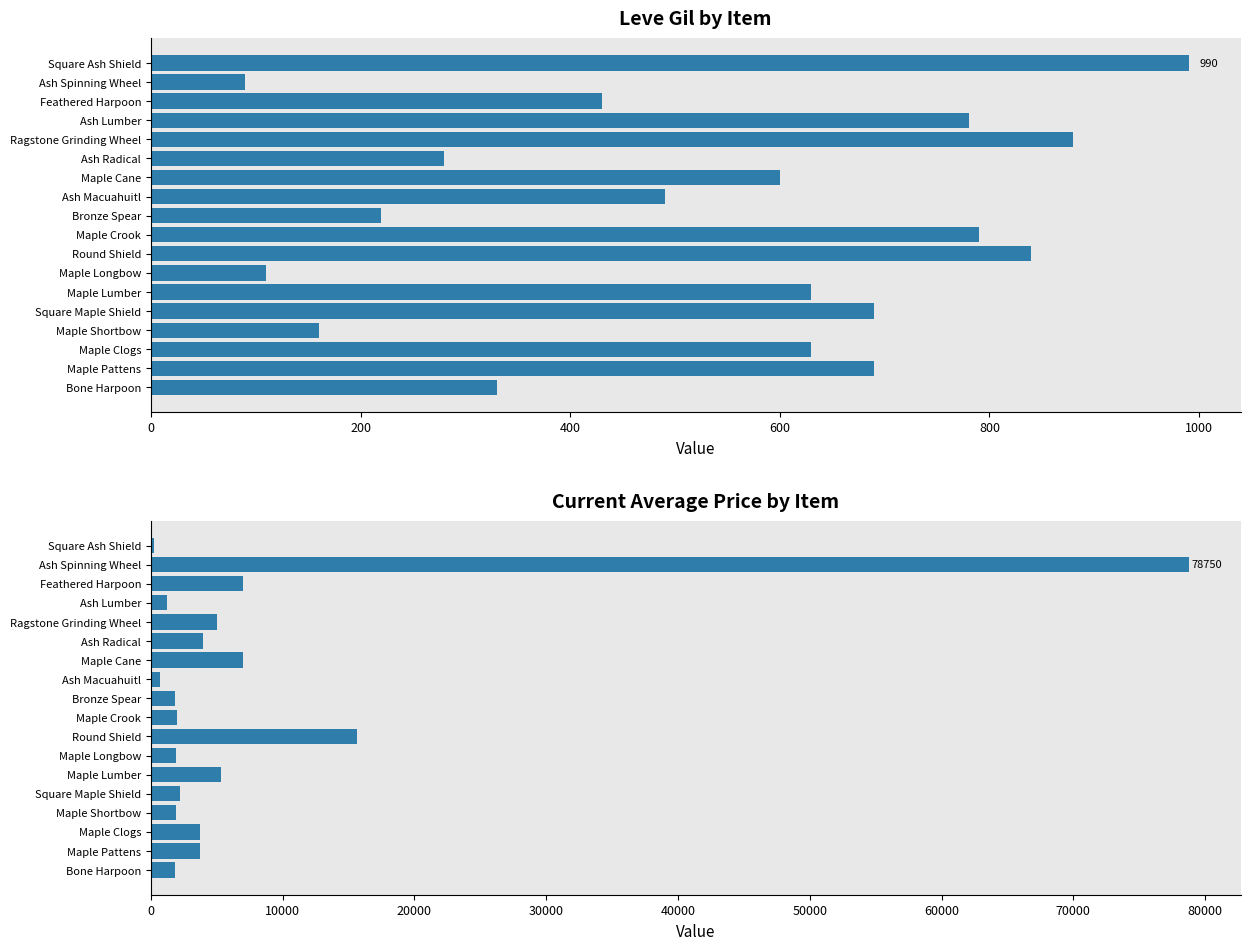

What is the spread (max minus min) of values at Maple Crook?

1207